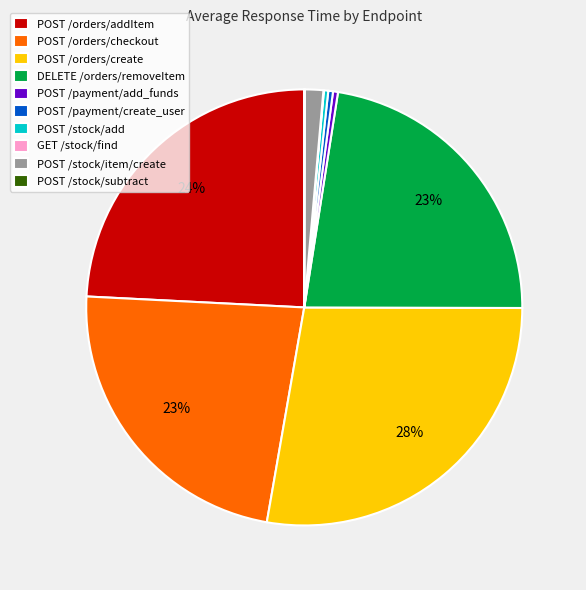

Is it true that POST /stock/item/create is 1% of the pie?

True